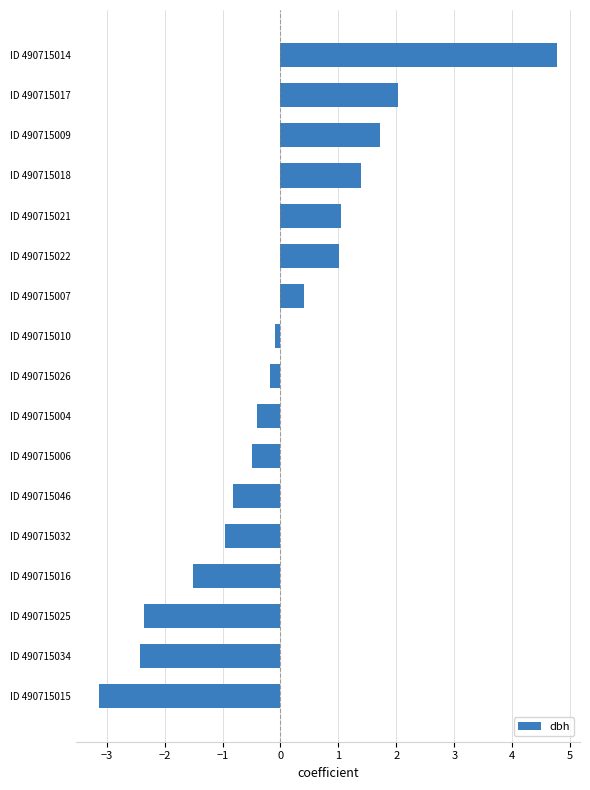

What is the value of the 13th bar from the top?

-1.0